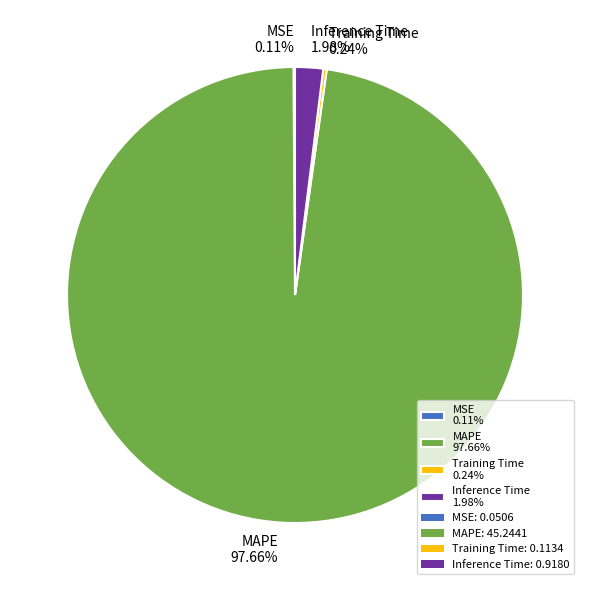

Does any single category account for the majority?

Yes